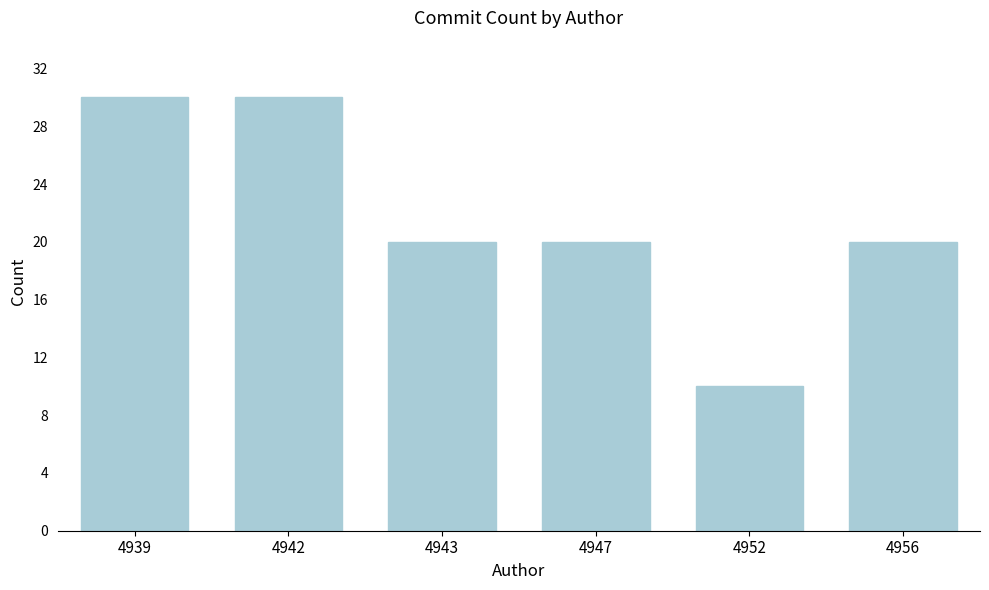

Reading left to right, transcribe all the data shown in this chart.

4939=30	4942=30	4943=20	4947=20	4952=10	4956=20